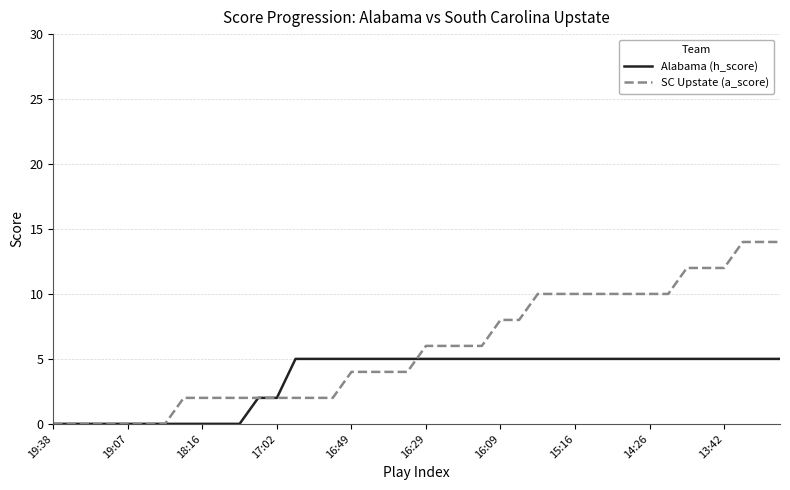

List the series in order of their overall mean, highest first.

SC Upstate (a_score), Alabama (h_score)